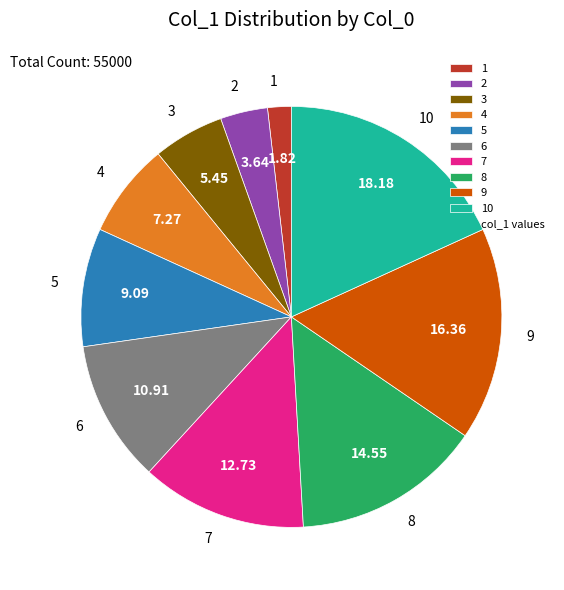

Between 2 and 10, which is larger?

10